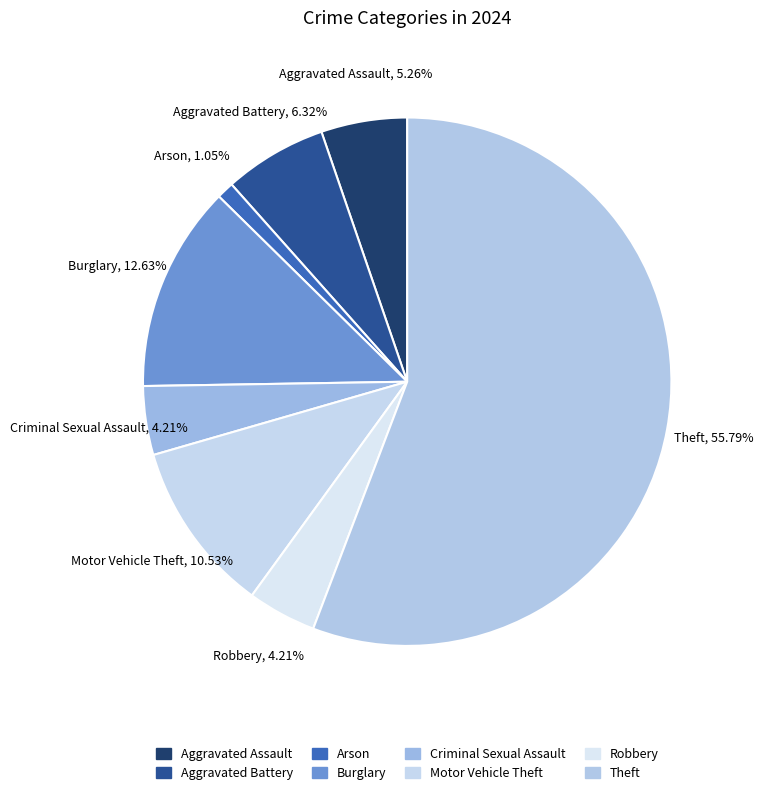

Does Aggravated Assault represent more than half of the total?

No